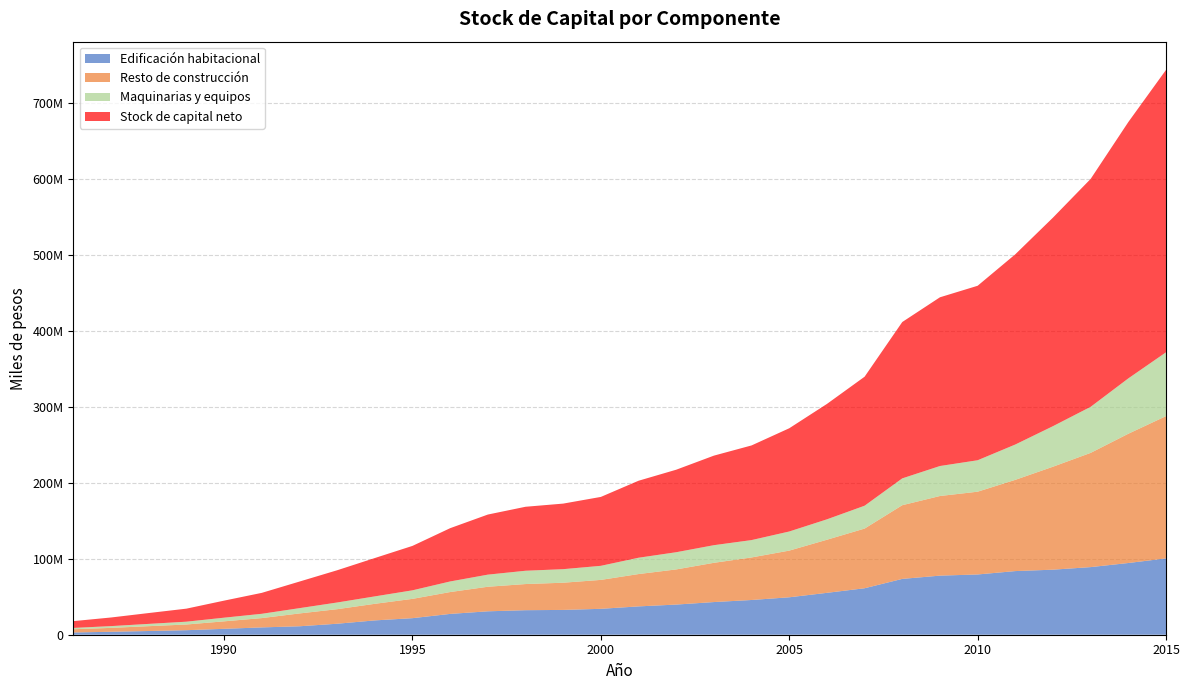

How many values in the Edificación habitacional series are below 37268797?

15